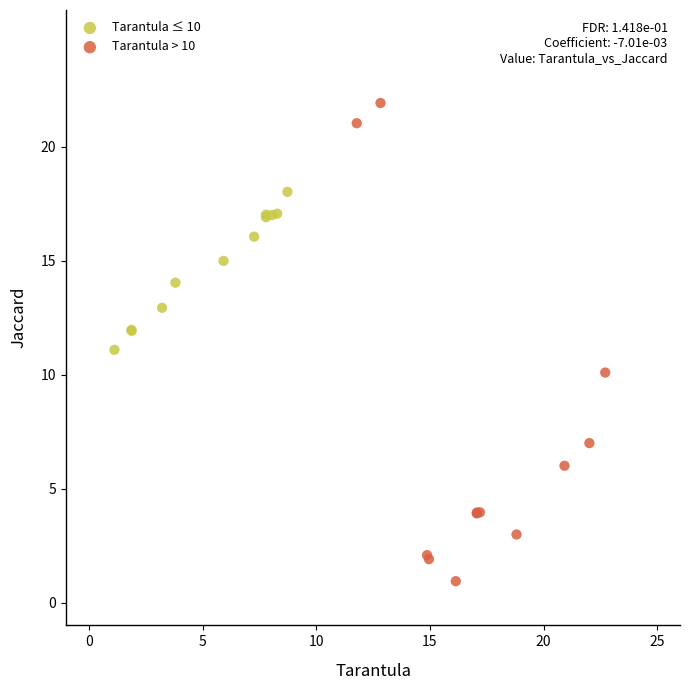

Which series has the widest spread of Y values?

Tarantula > 10